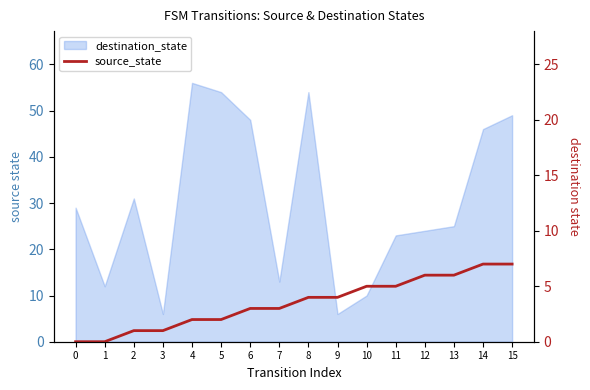

At which label is the value closest to 3?

6